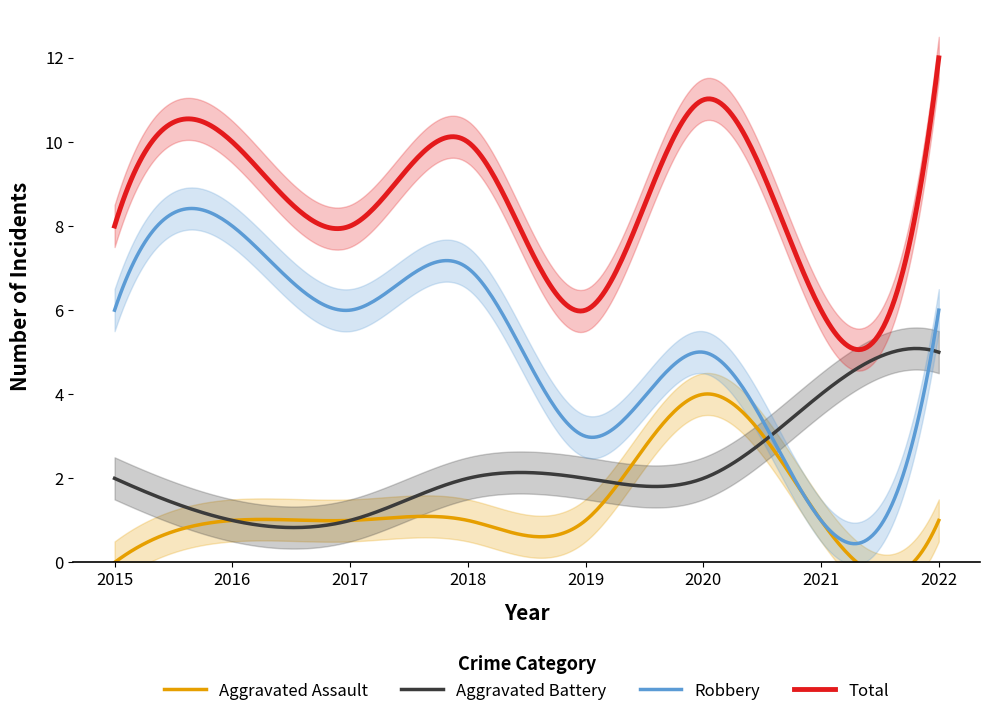

How many times do Aggravated Battery and Robbery cross each other?

2